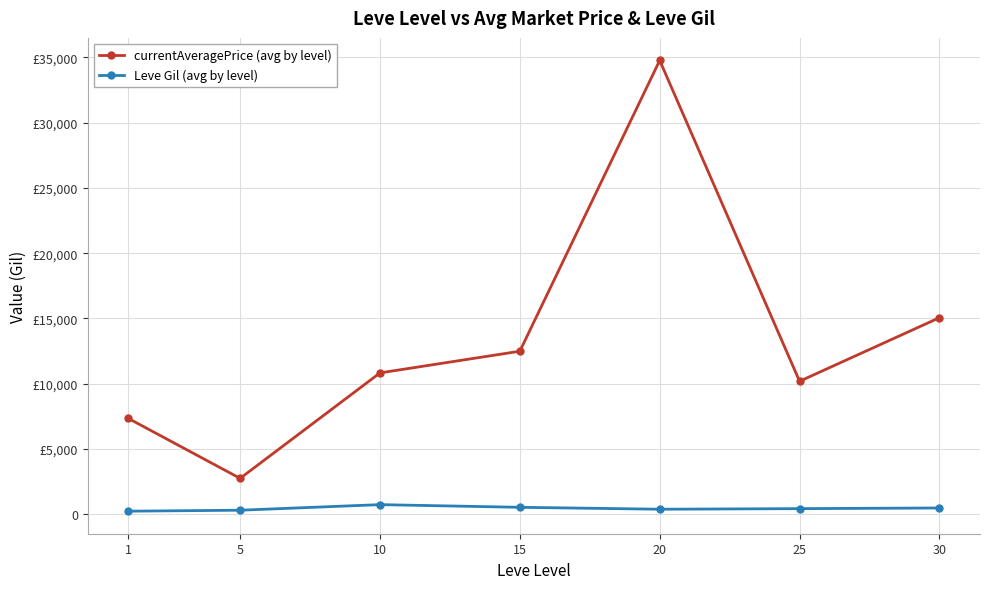

Reading right to left, list all the values displayed in this chart.

currentAveragePrice (avg by level): 30=15056.2	25=10187.1	20=34761.1	15=12488.3	10=10827.2	5=2751.2	1=7345.5
Leve Gil (avg by level): 30=481.0	25=431.0	20=386.0	15=533.0	10=738.0	5=310.0	1=236.0